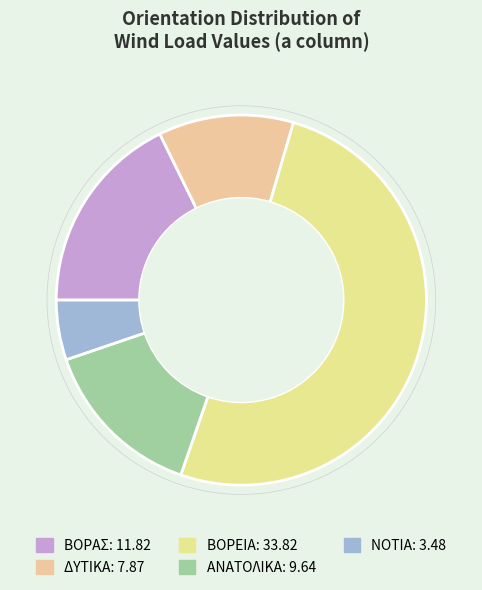

Between ΝΟΤΙΑ and ΔΥΤΙΚΑ, which is larger?

ΔΥΤΙΚΑ